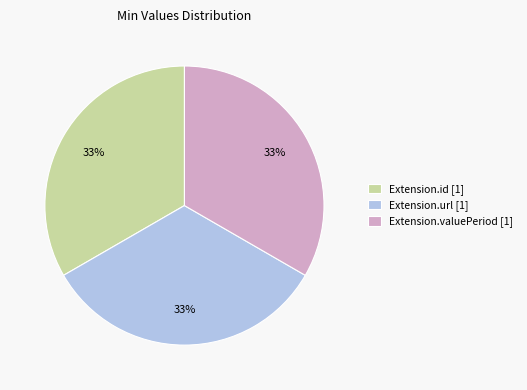

Approximately how many times larger is the value at Extension.id [1] compared to Extension.url [1]?

1.0